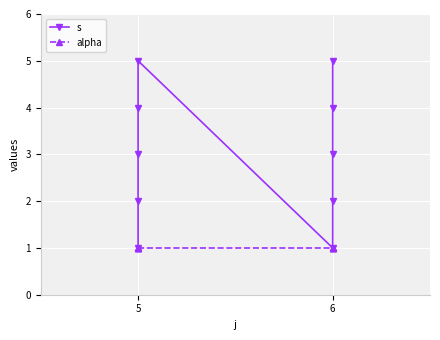

Is the value of alpha at 6 greater than the value of s at 5?

No